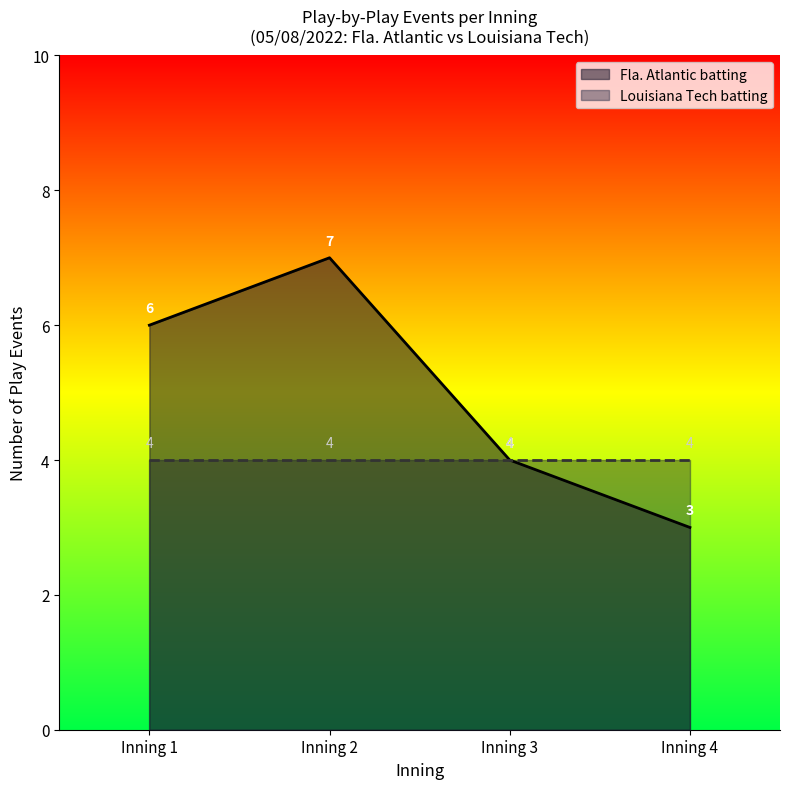

Which series has the largest total across all categories?

Fla. Atlantic batting